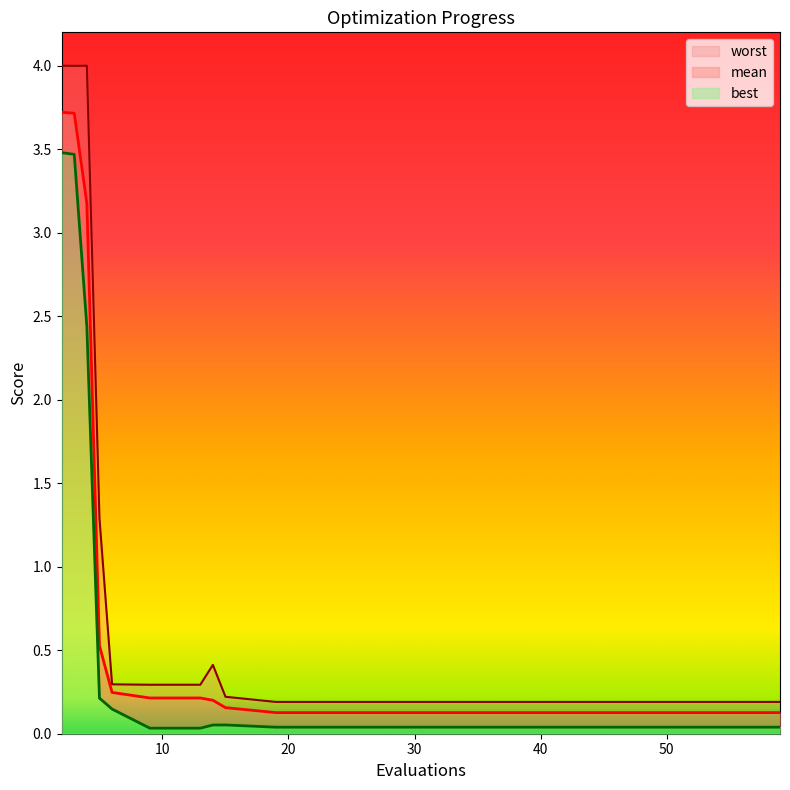

What is the total value across all series at 13?

0.5